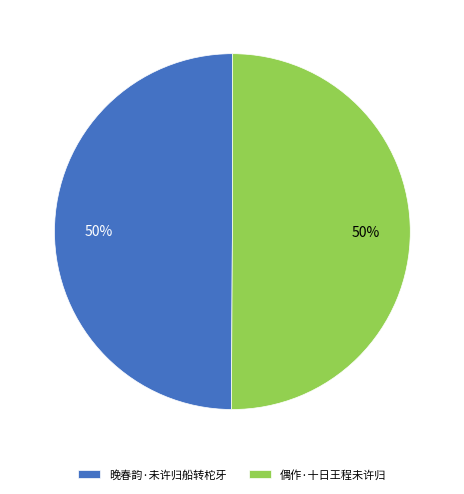

True or false: 晚春韵·未许归船转柁牙 accounts for 50% of the total.

True